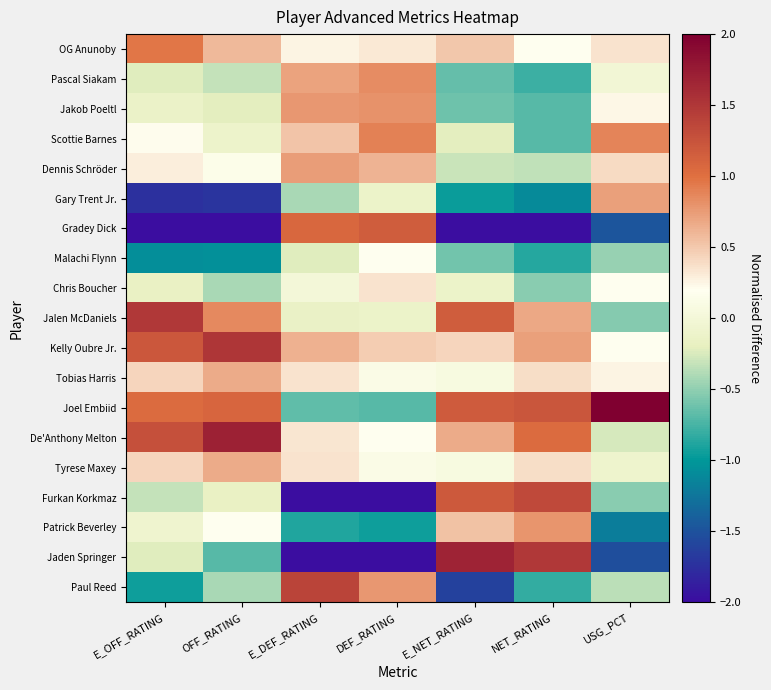

Which category has the highest value across all series?

USG_PCT